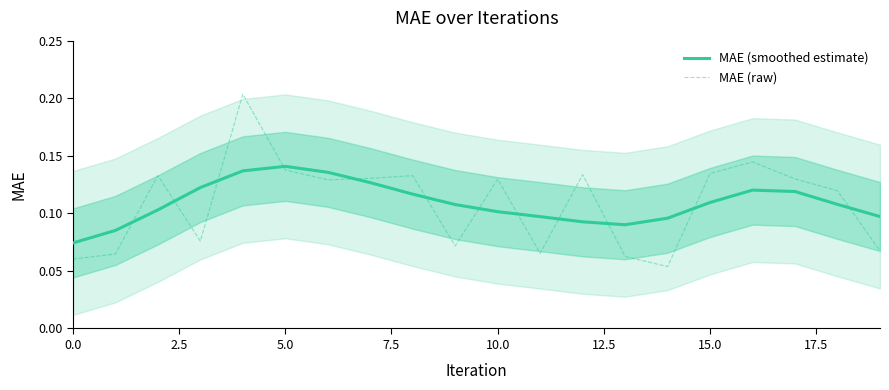

What is the total value across all series at 14?

0.1